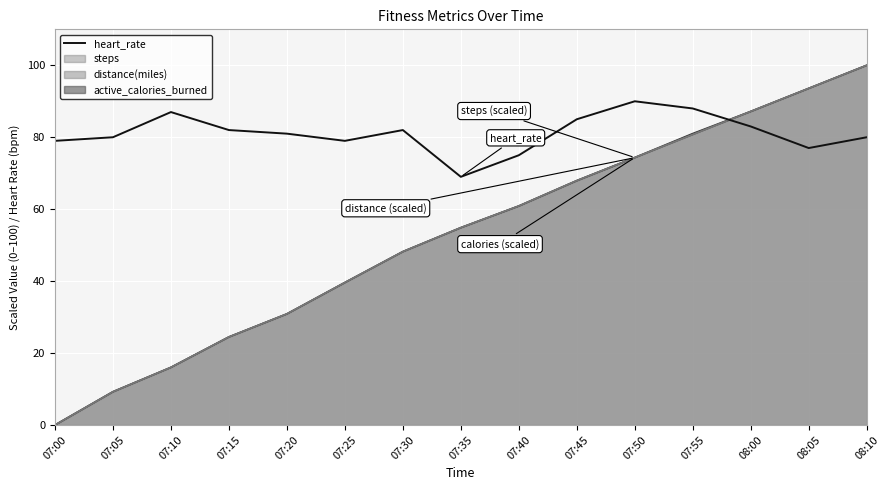

What is the label of the 6th point from the right?

07:45